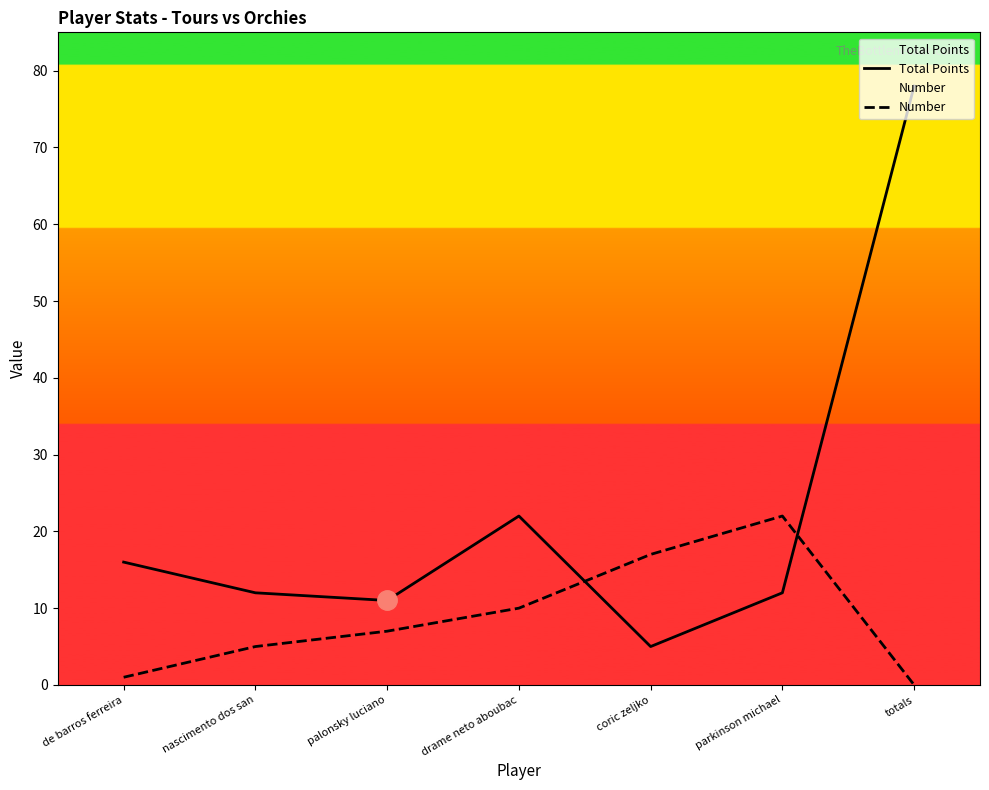

Where is Number nearest to the value 11?

drame neto aboubac